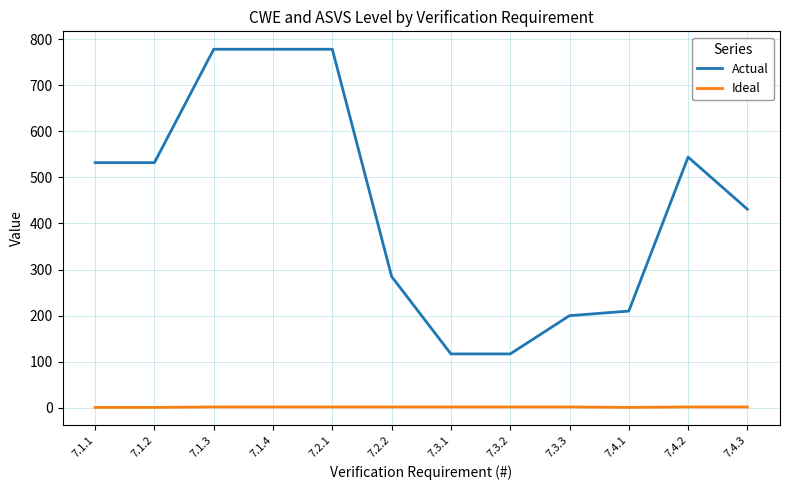

Where is Actual nearest to the value 447?

7.4.3